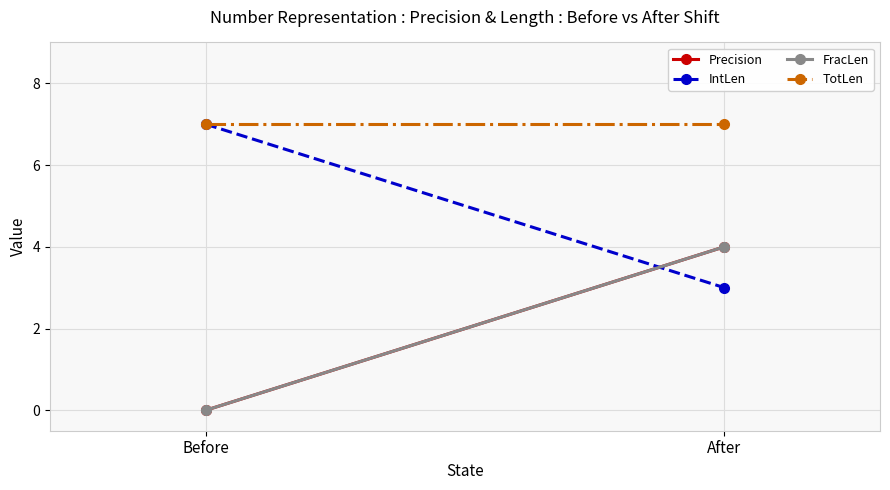

What position from the left is After?

2